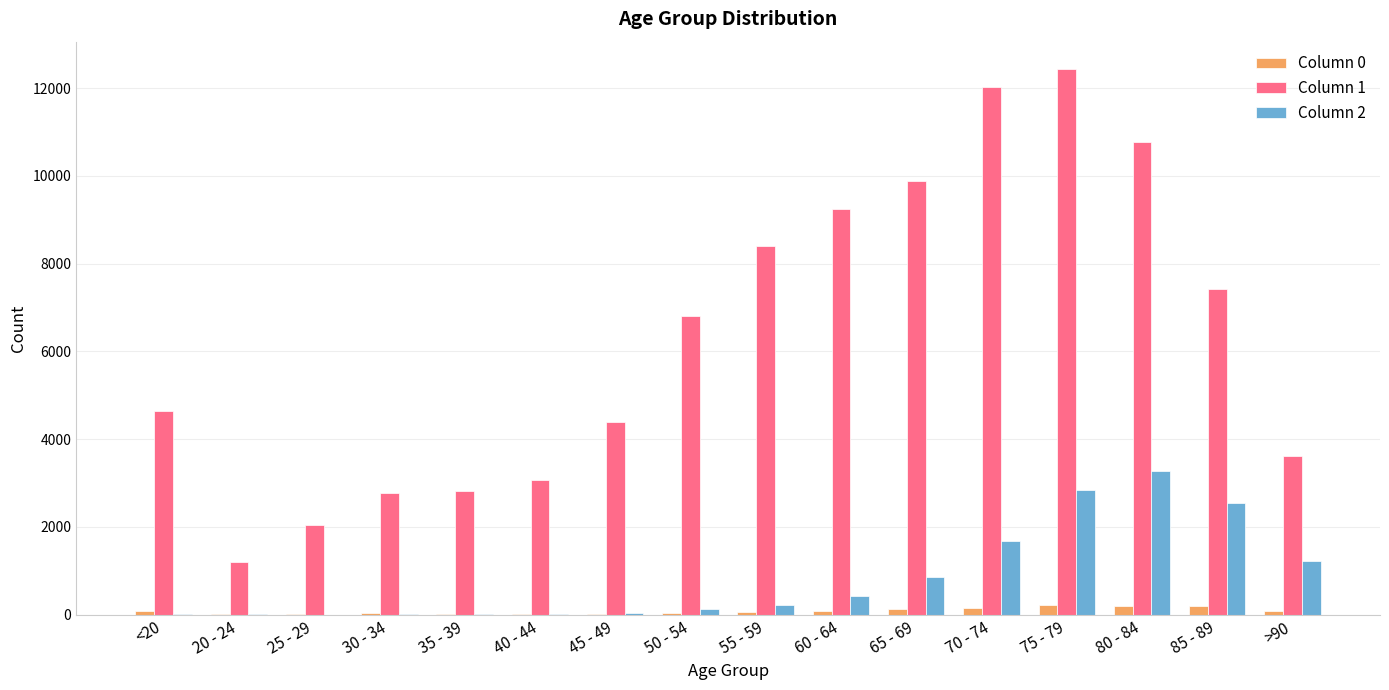

What is the maximum value shown in the chart?

12434